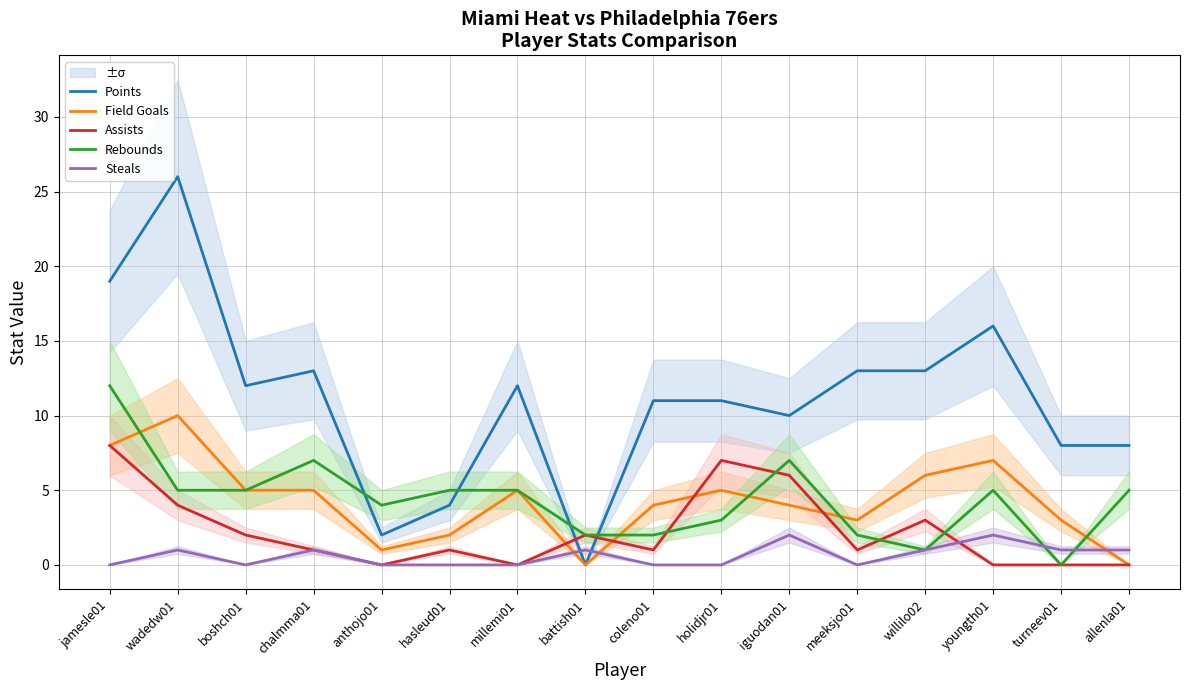

What are all the series names shown in the legend?

Points, Field Goals, Assists, Rebounds, Steals